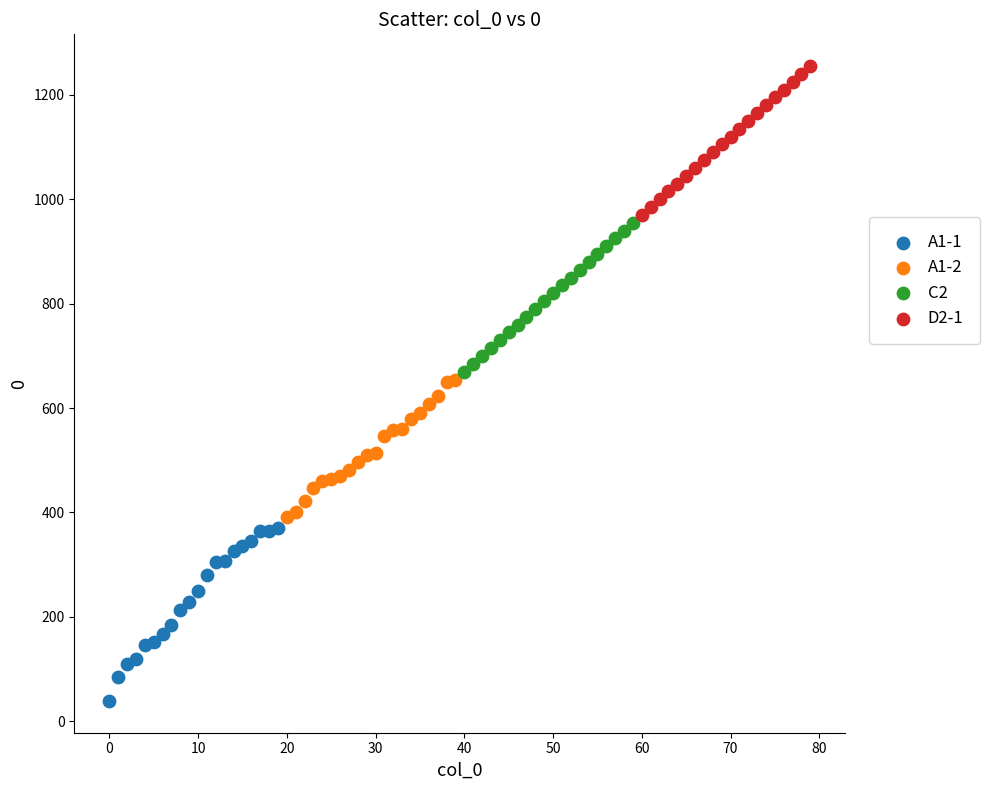

Which series contains the lowest Y value?

A1-1